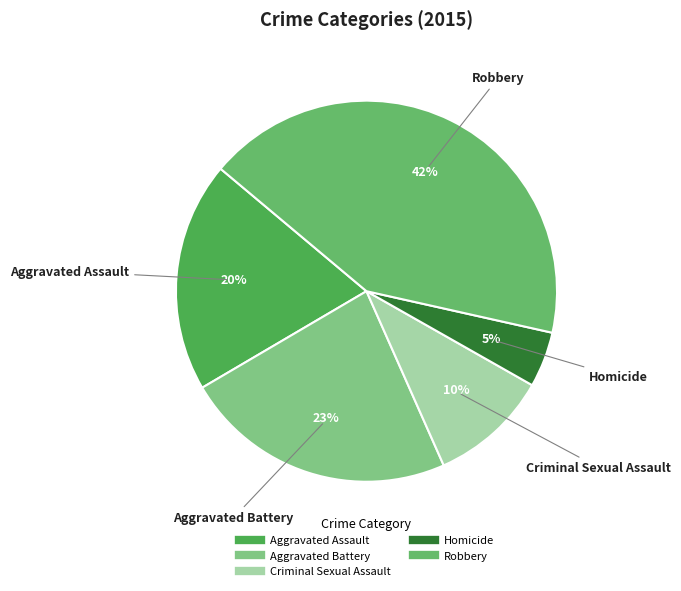

Combined, do Aggravated Assault and Homicide account for over 50%?

No